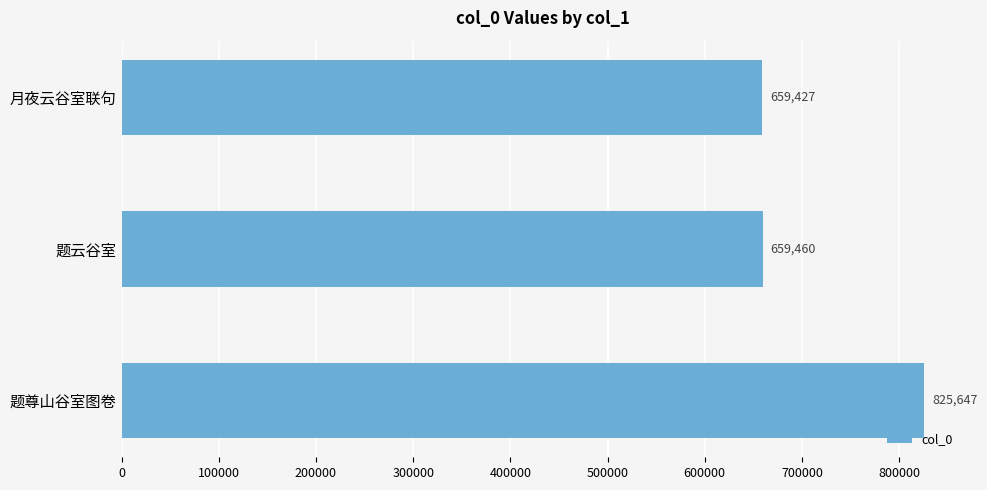

Reading bottom to top, transcribe all the data shown in this chart.

题尊山谷室图卷=825647	题云谷室=659460	月夜云谷室联句=659427